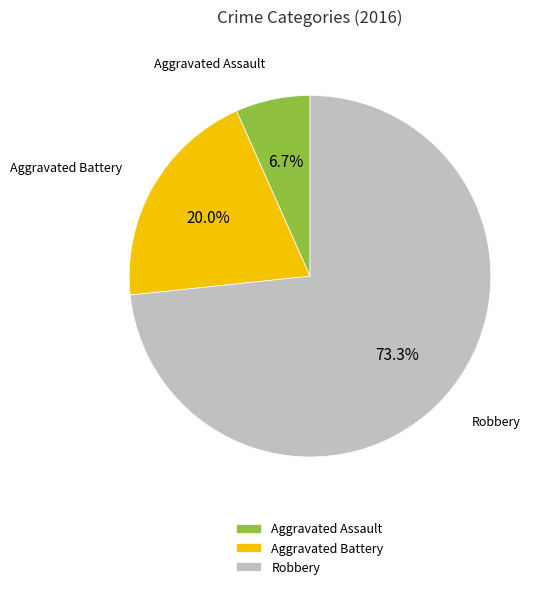

Combined, what portion of the pie is Robbery and Aggravated Battery?

93.3%